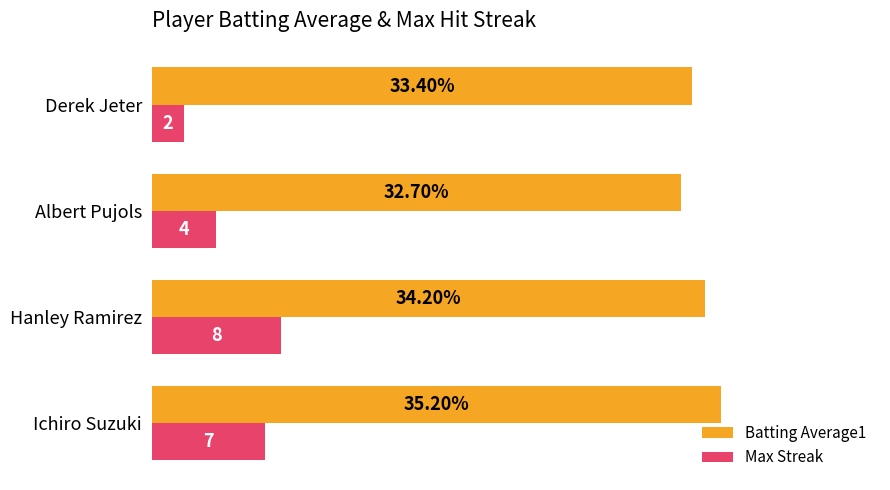

What are all the series names shown in the legend?

Batting Average1, Max Streak